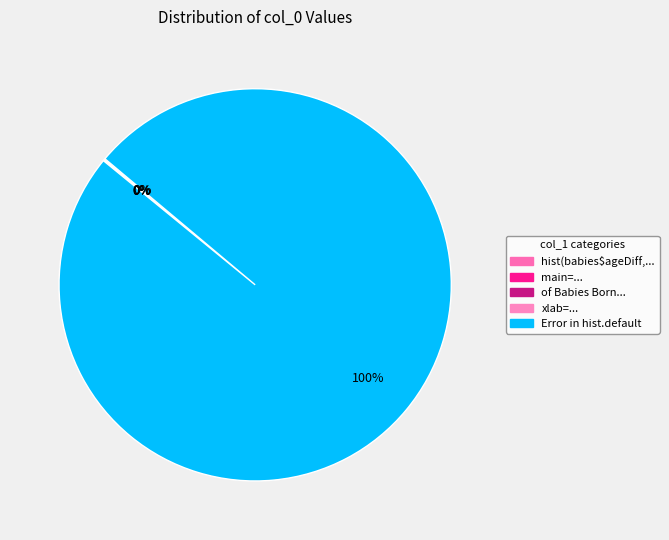

Is there a majority slice in this chart?

Yes